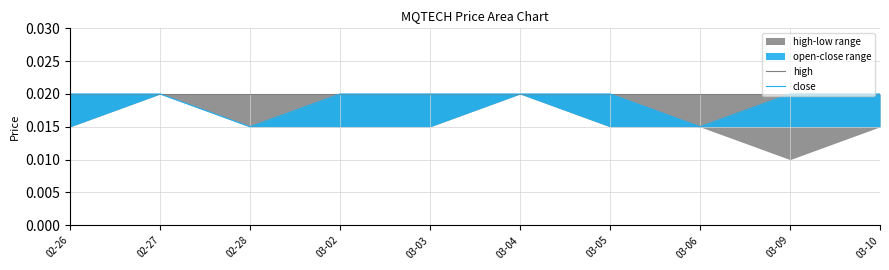

List the labels in order of high value, largest first.

02-26, 02-27, 02-28, 03-02, 03-03, 03-04, 03-05, 03-06, 03-09, 03-10